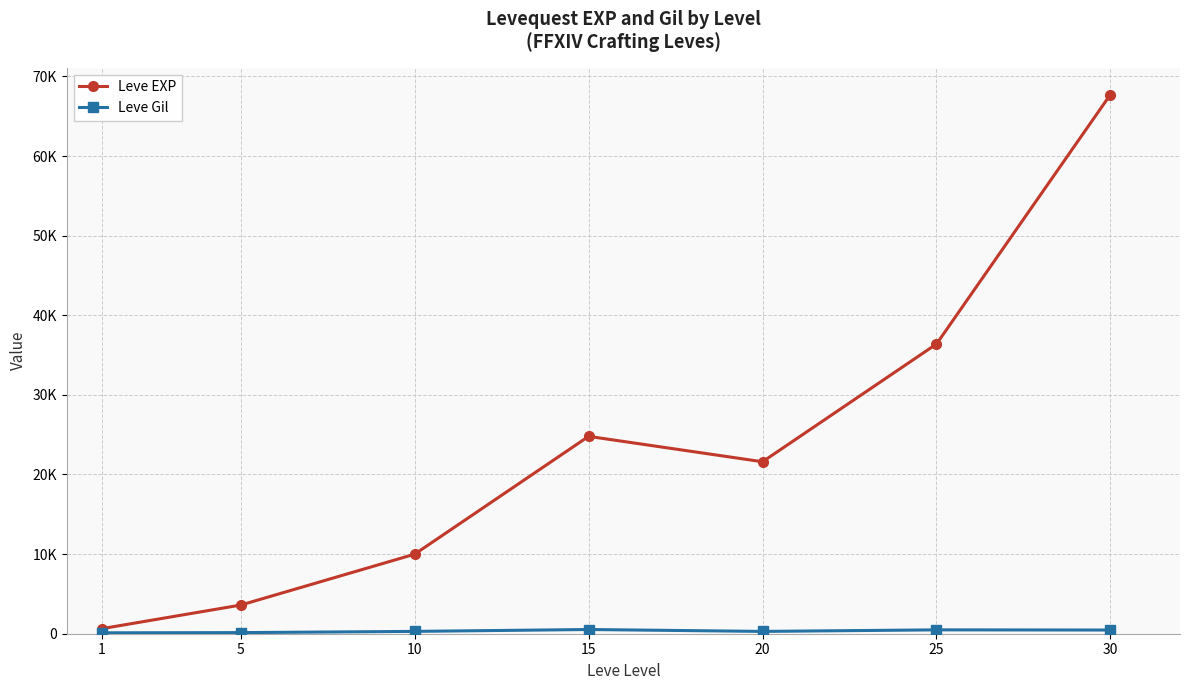

Does the chart have visible grid lines?

Yes